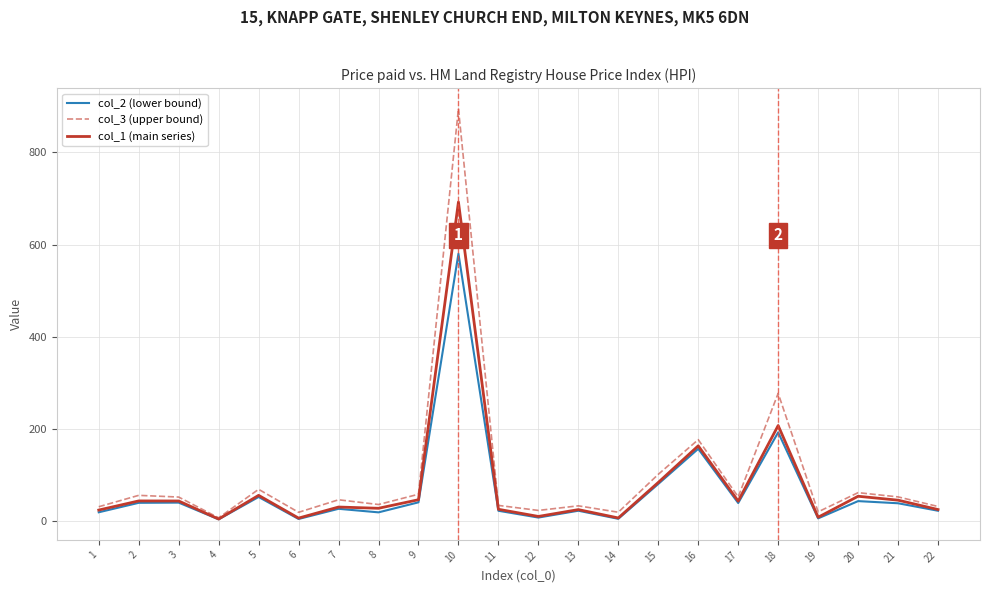

What is the highest value of the col_2 (lower bound) series?

580.1